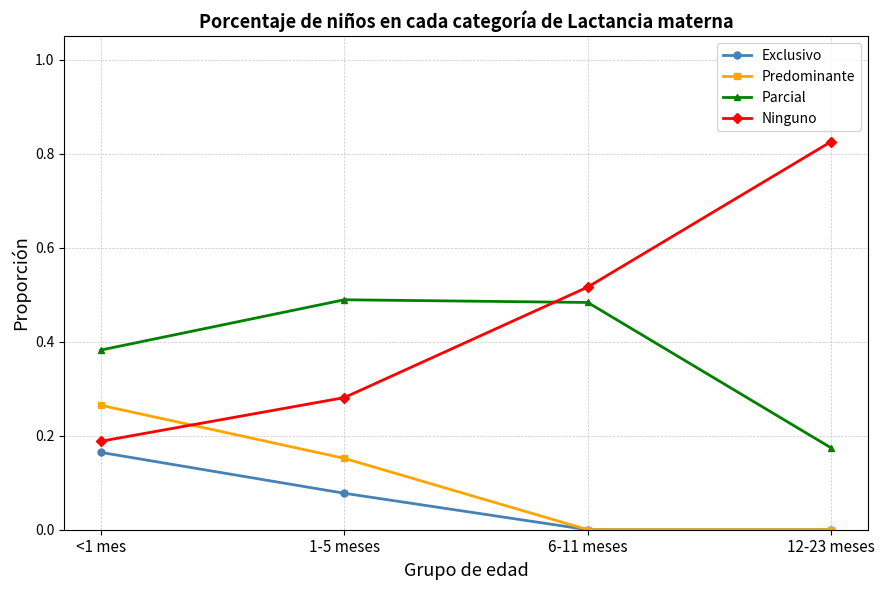

Which series has the largest total across all categories?

Ninguno